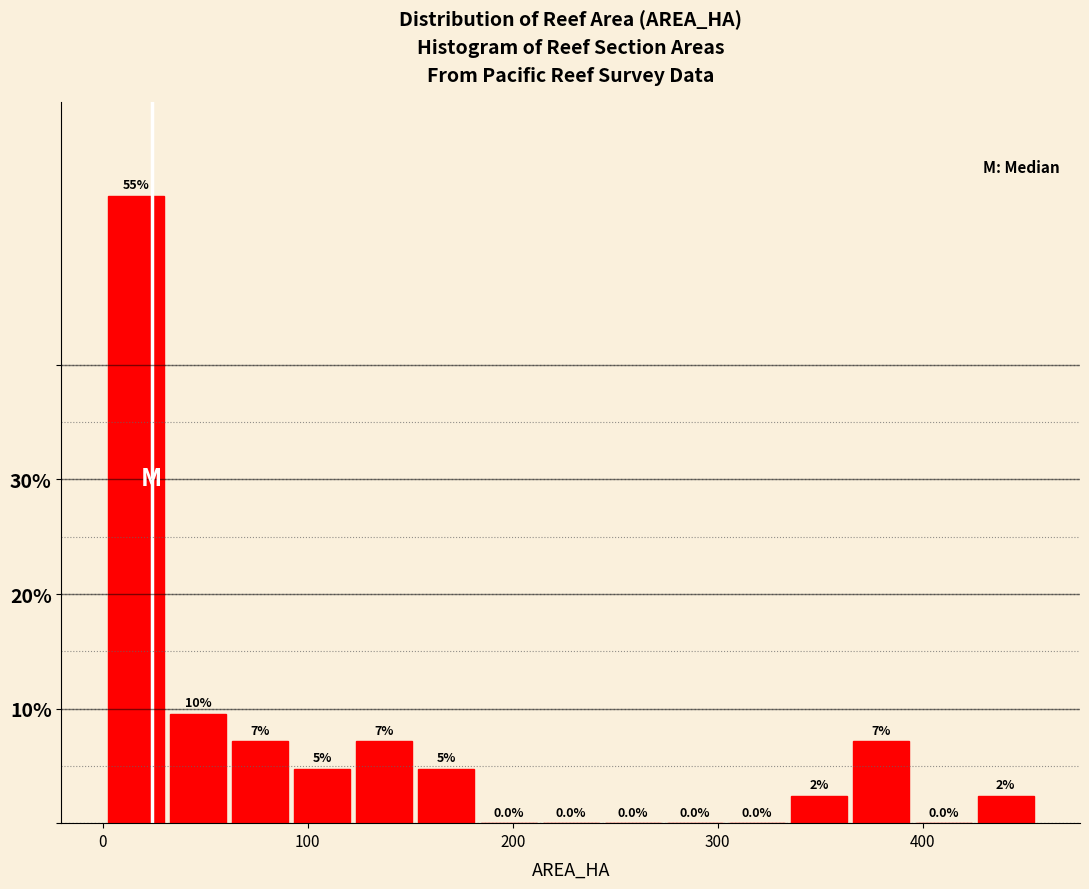

Around what value on the x-axis is the tallest bar? Give the approximate position of its centre, as read against the axis.

20